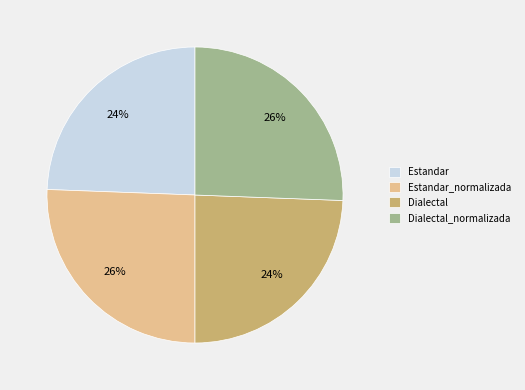

Count the number of slices in the pie.

4